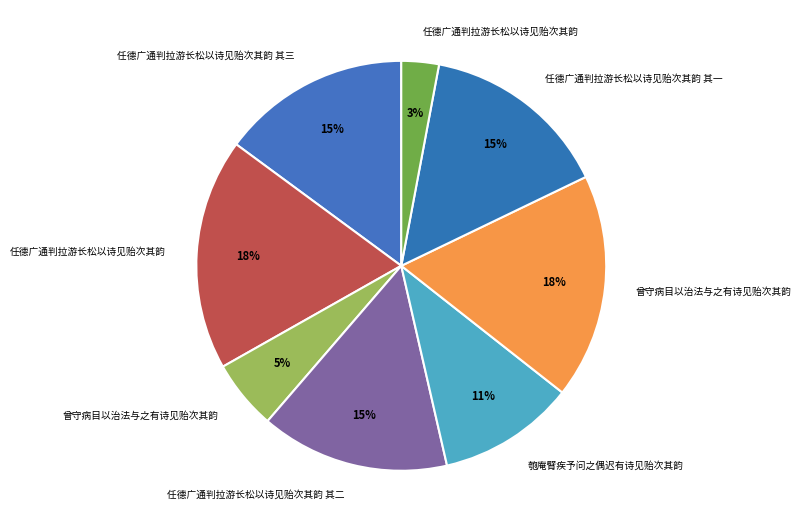

Count the number of slices in the pie.

8